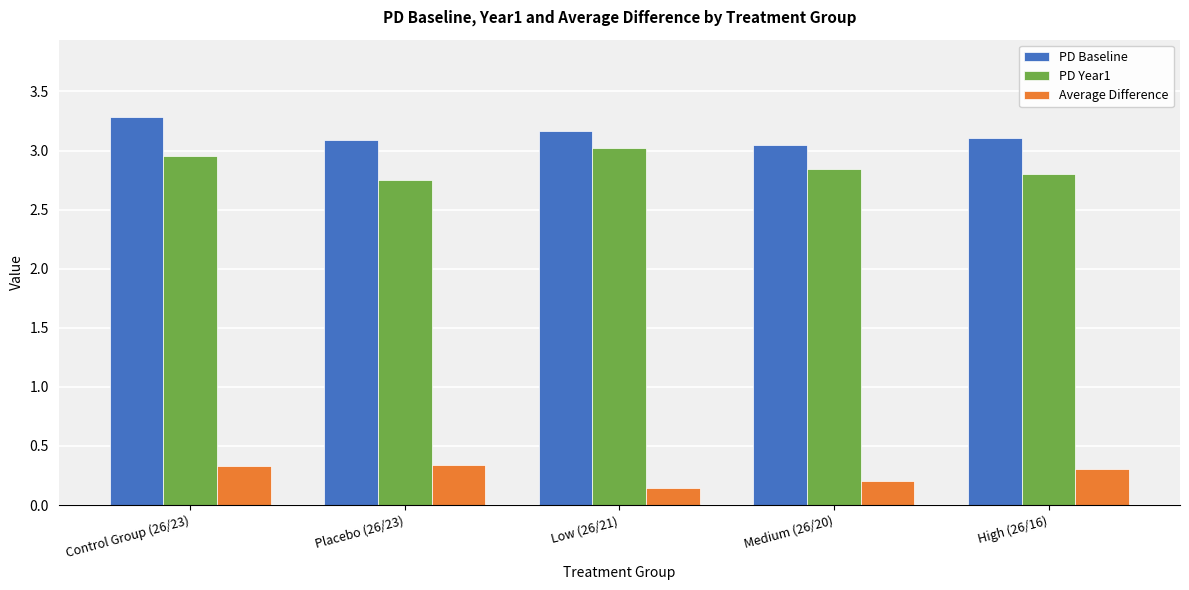

Which category has the lowest value in the PD Year1 series?

Placebo (26/23)